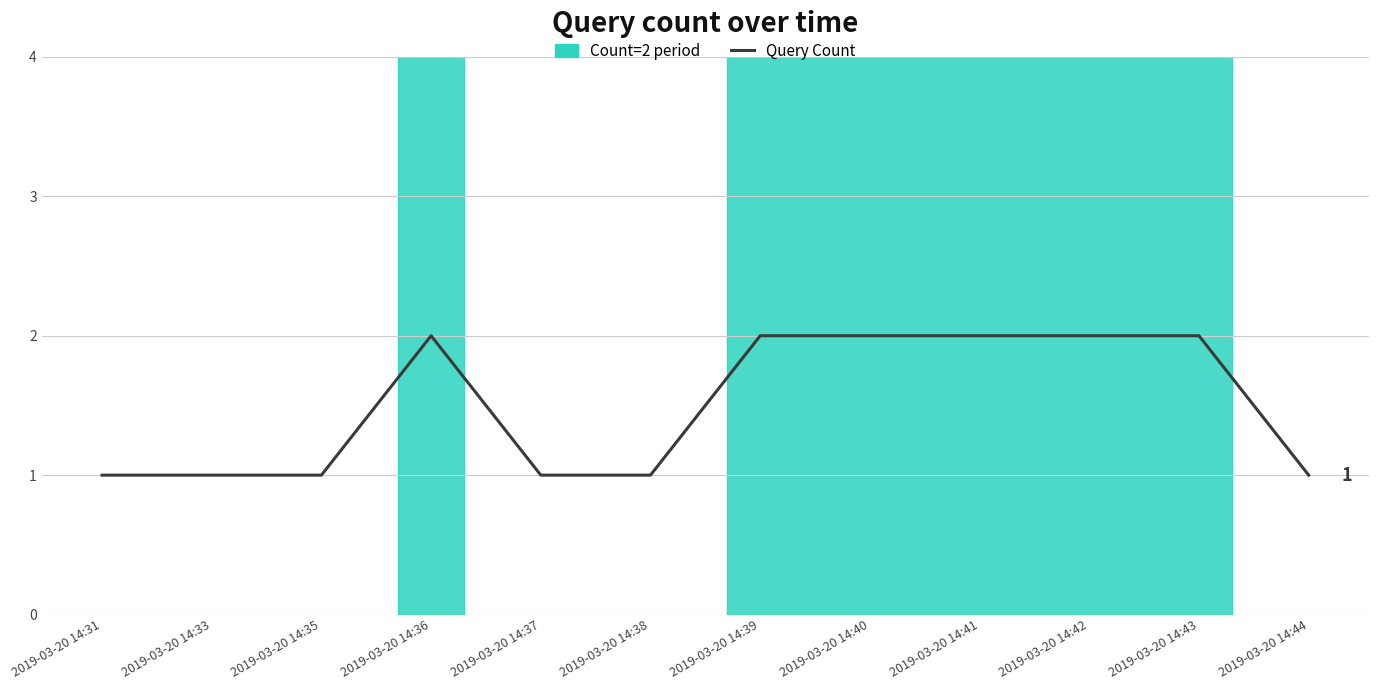

What is the difference between the maximum and minimum values?

1